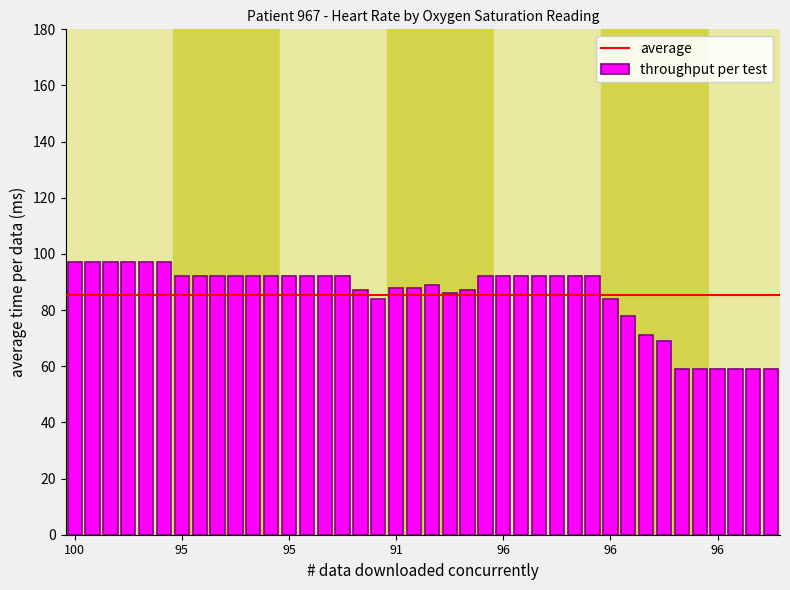

What is the smallest value displayed?

59